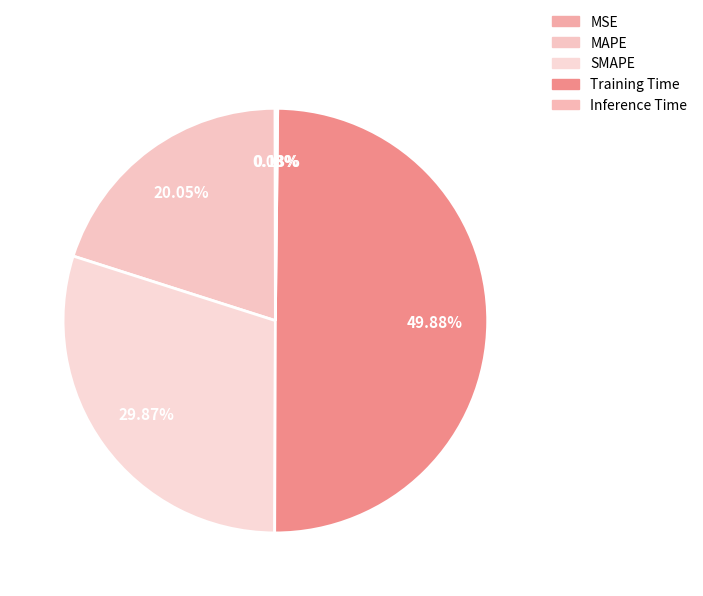

Which category has the smallest portion of the pie?

MSE